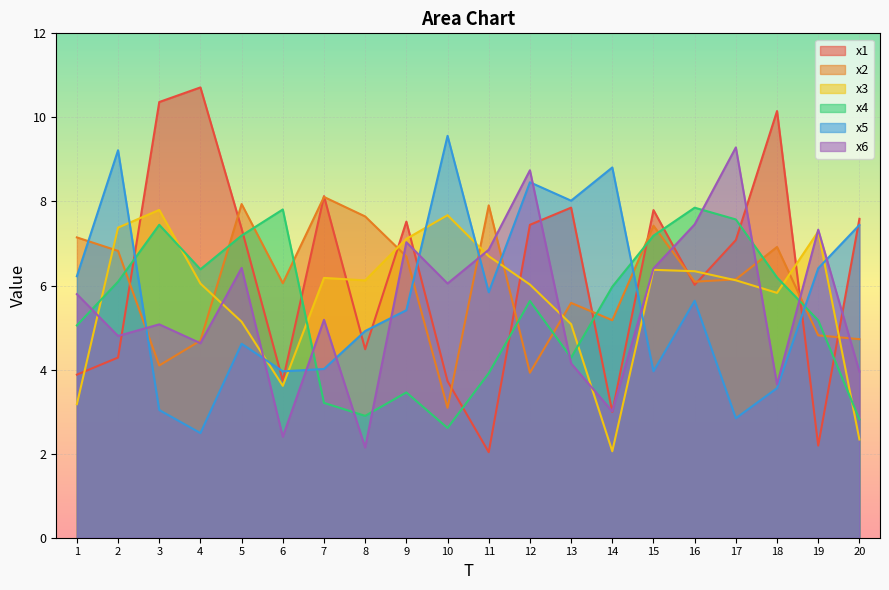

What is the value of the x5 point at the 3rd from the left?

3.0